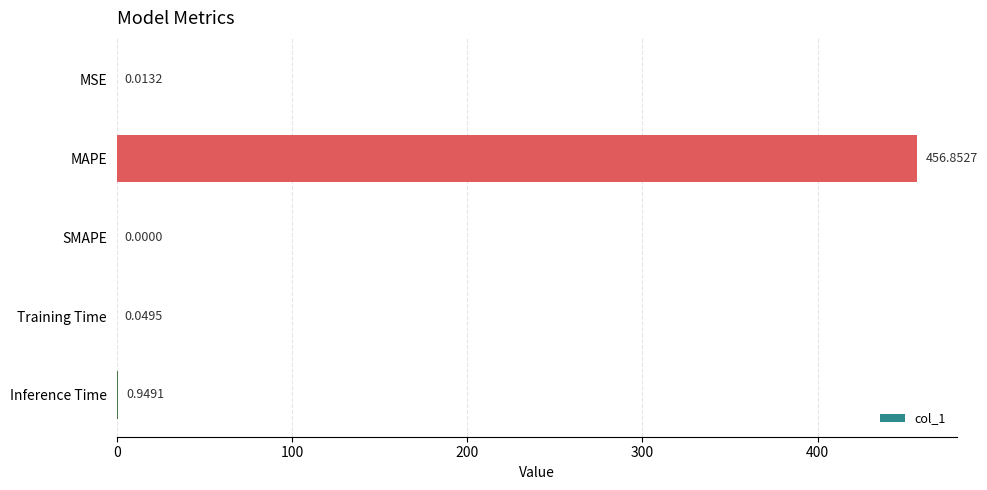

Which has a higher value, MAPE or Training Time?

MAPE